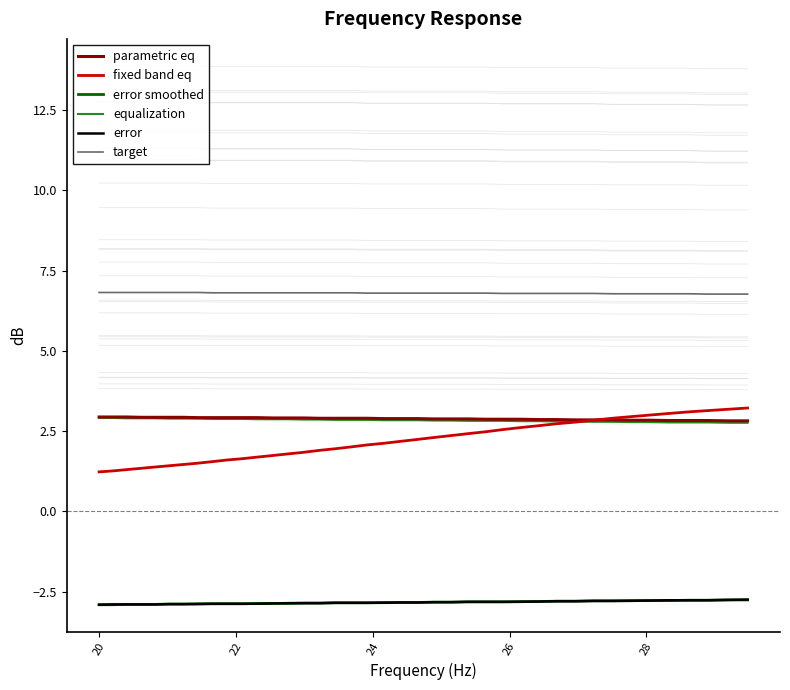

What is the maximum value for parametric eq?

2.9